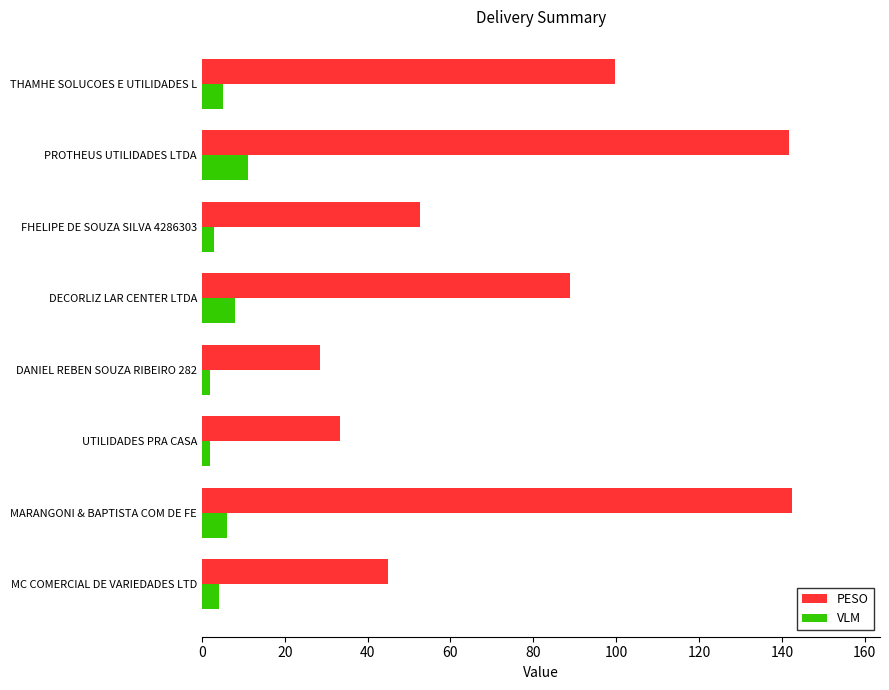

At FHELIPE DE SOUZA SILVA 4286303, list the series in order from smallest to largest.

VLM, PESO